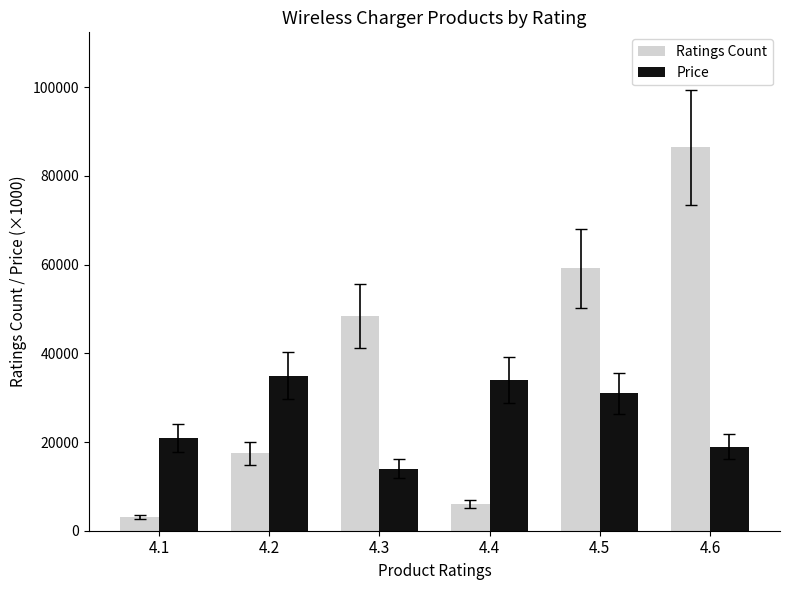

Which category has the highest value in the Price series?

4.2